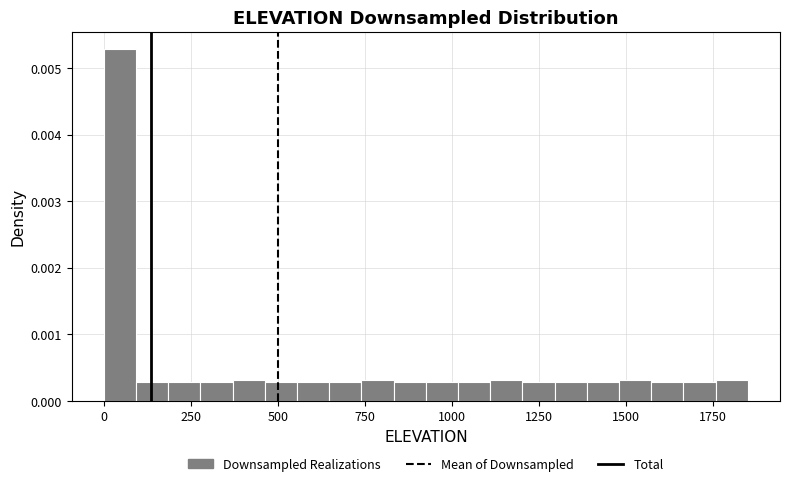

Around what value on the x-axis is the tallest bar? Give the approximate position of its centre, as read against the axis.

50